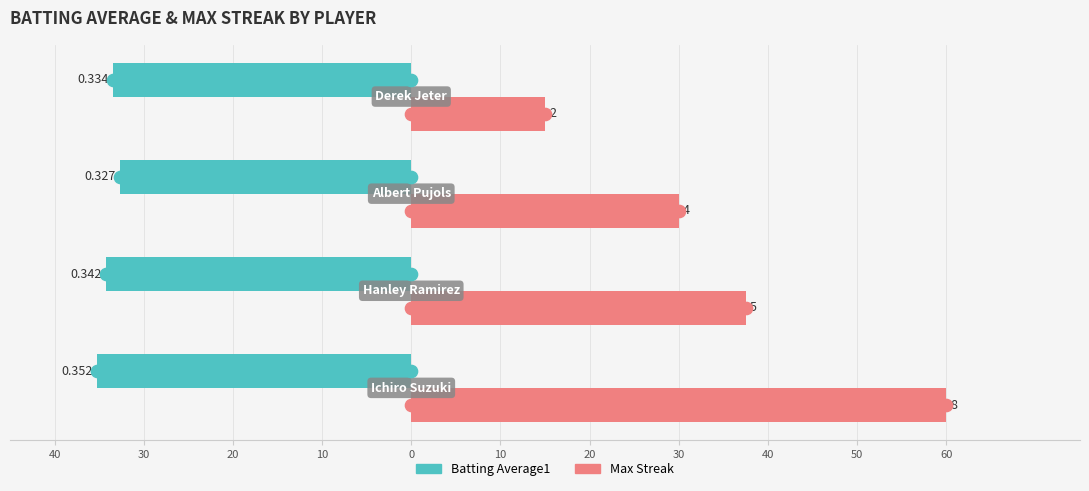

Rank the series by their maximum value, from highest to lowest.

Max Streak, Batting Average1